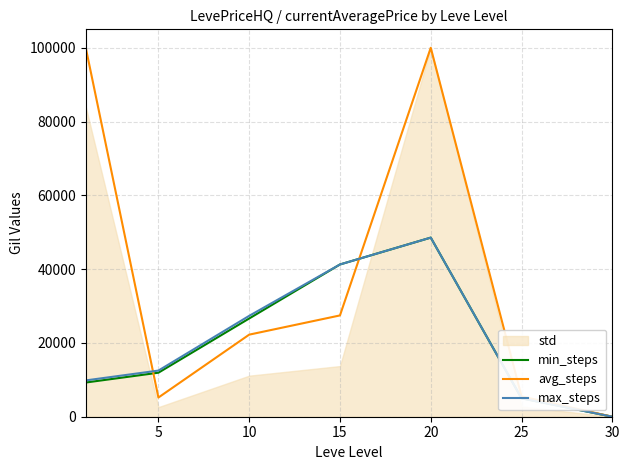

How many data points does each series have?

7